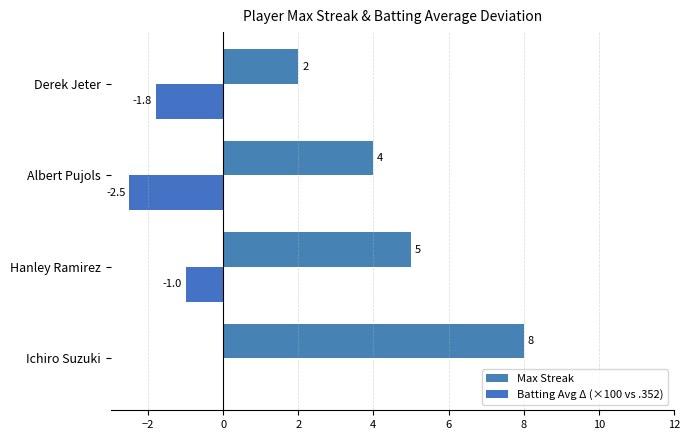

At which category is the sum across all series the highest?

Ichiro Suzuki